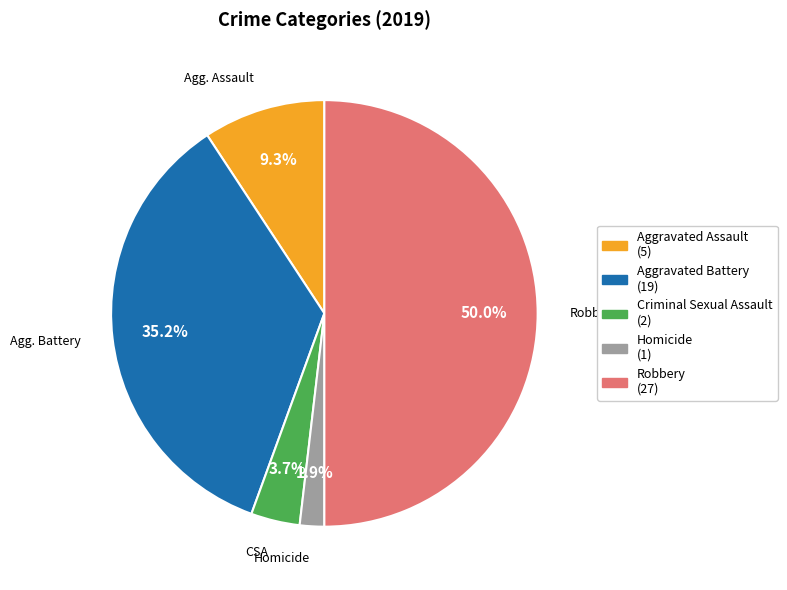

Which category has the biggest portion of the pie?

Robbery